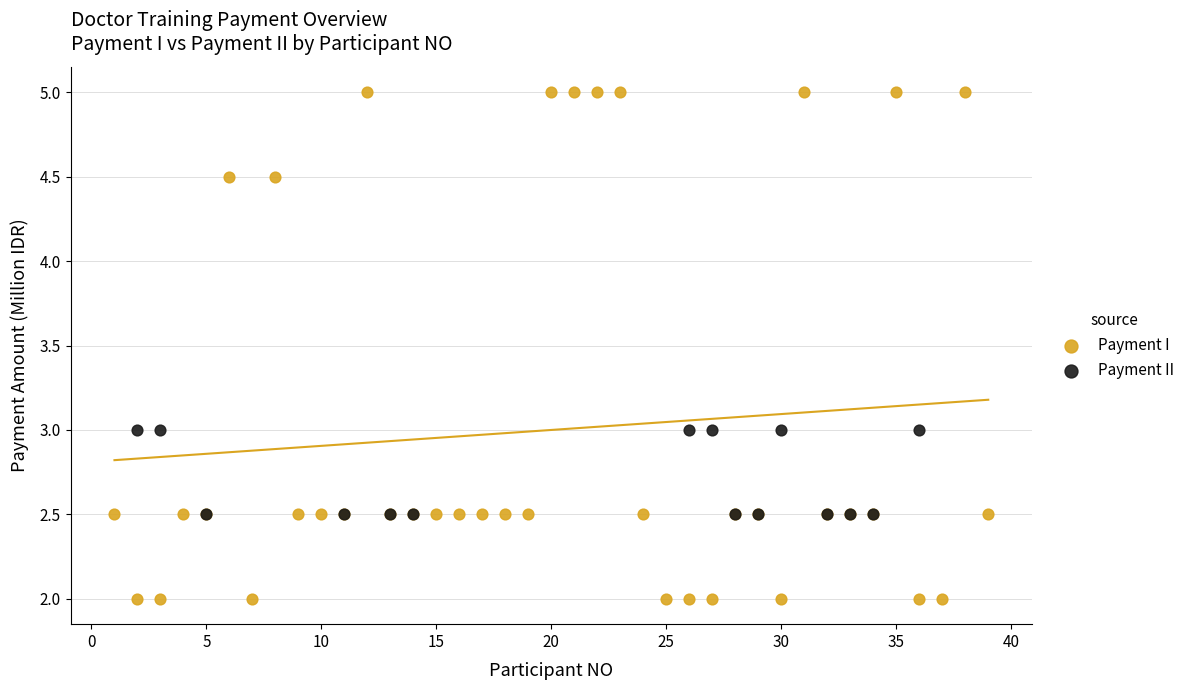

Which series reaches the minimum Y coordinate?

Payment I